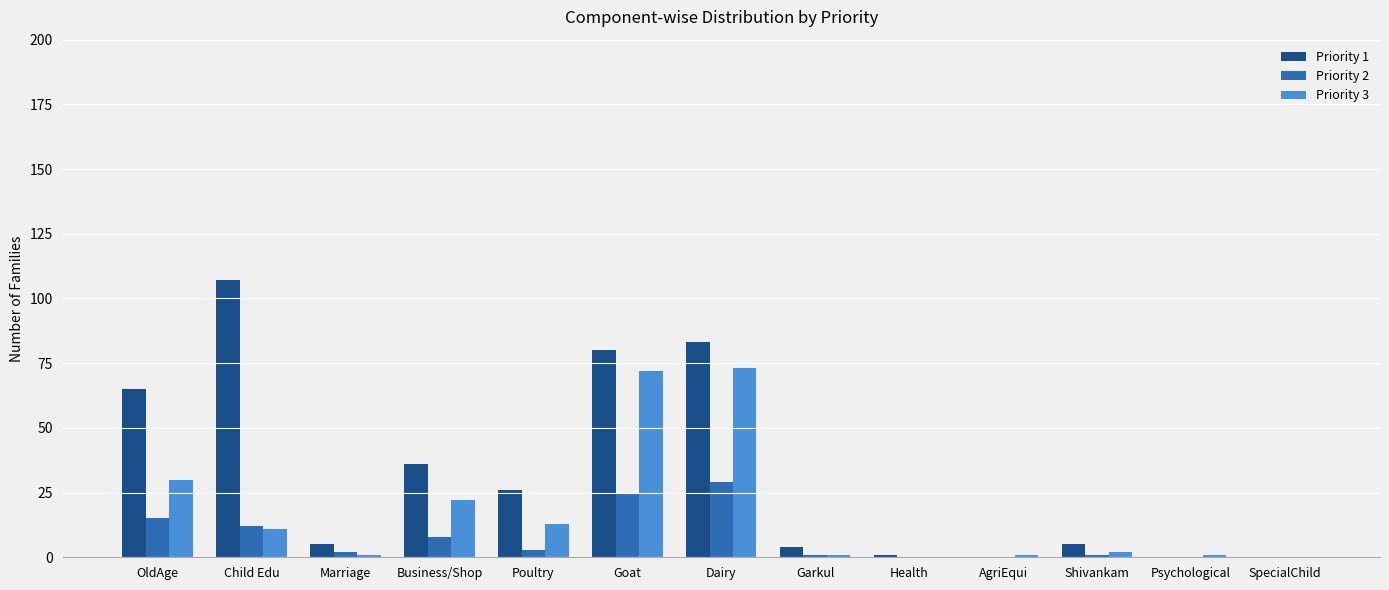

Which label corresponds to the largest value in the chart?

Child Edu